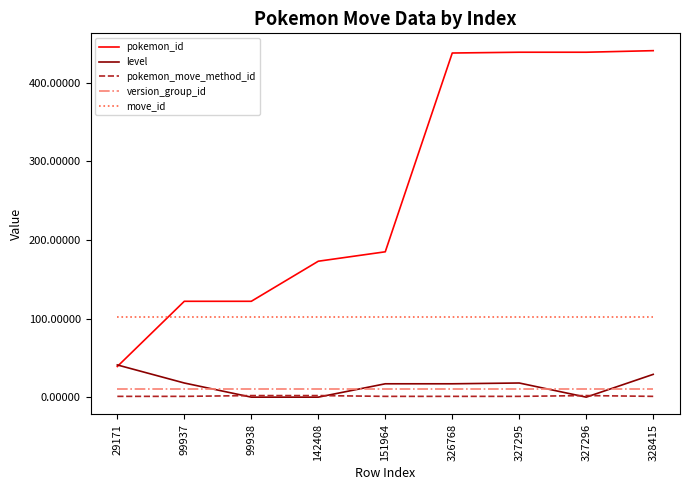

Where is pokemon_id nearest to the value 240?

151964